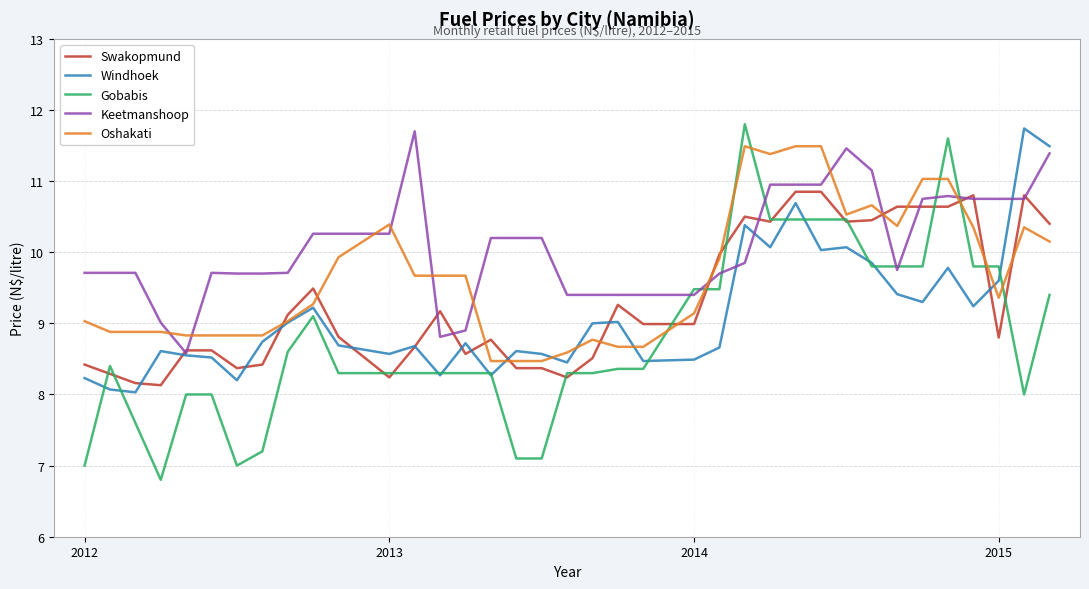

Rank the series by their average value, from highest to lowest.

Keetmanshoop, Oshakati, Swakopmund, Windhoek, Gobabis